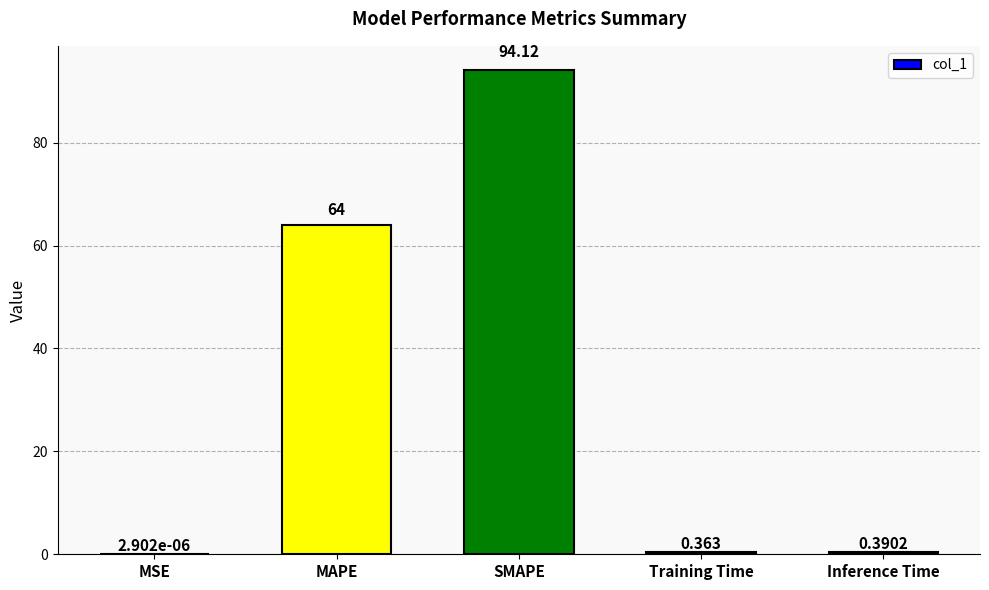

Which has a higher value, SMAPE or Inference Time?

SMAPE